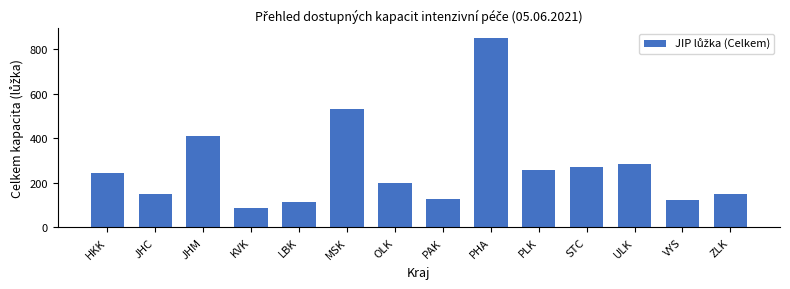

What is the difference between the values at LBK and ULK?

167